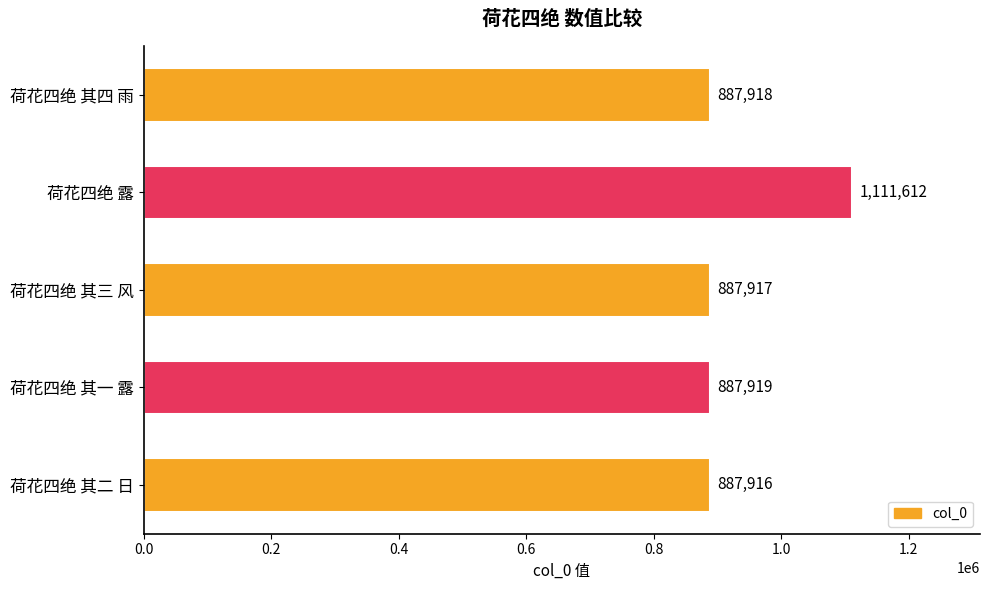

Reading top to bottom, transcribe all the data shown in this chart.

887918	1111612	887917	887919	887916